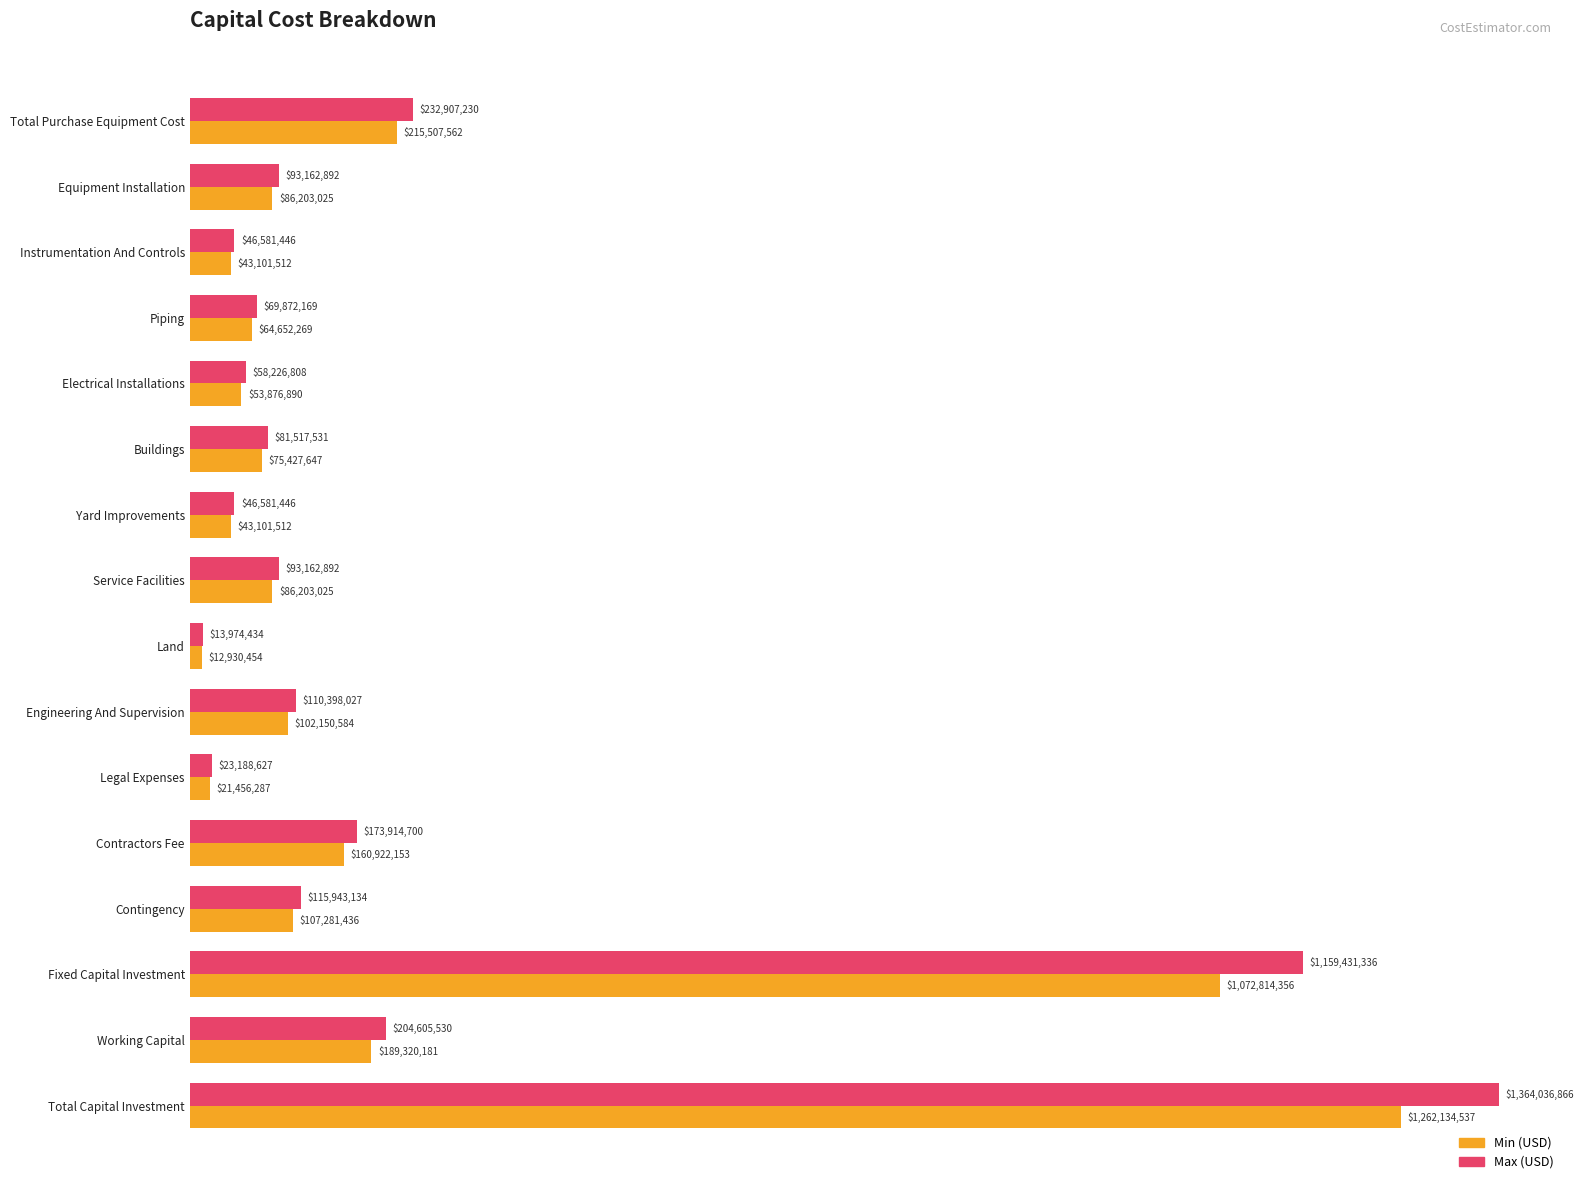

Which series has the largest range (max minus min)?

Max (USD)